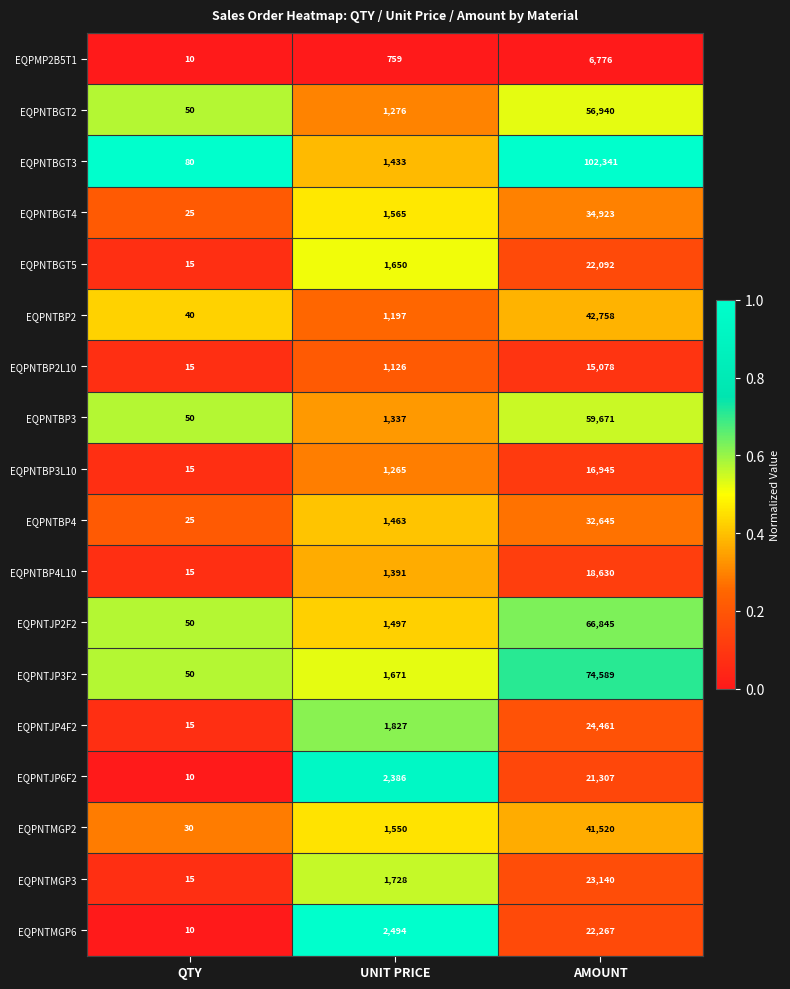

At which category is the sum across all series the highest?

AMOUNT